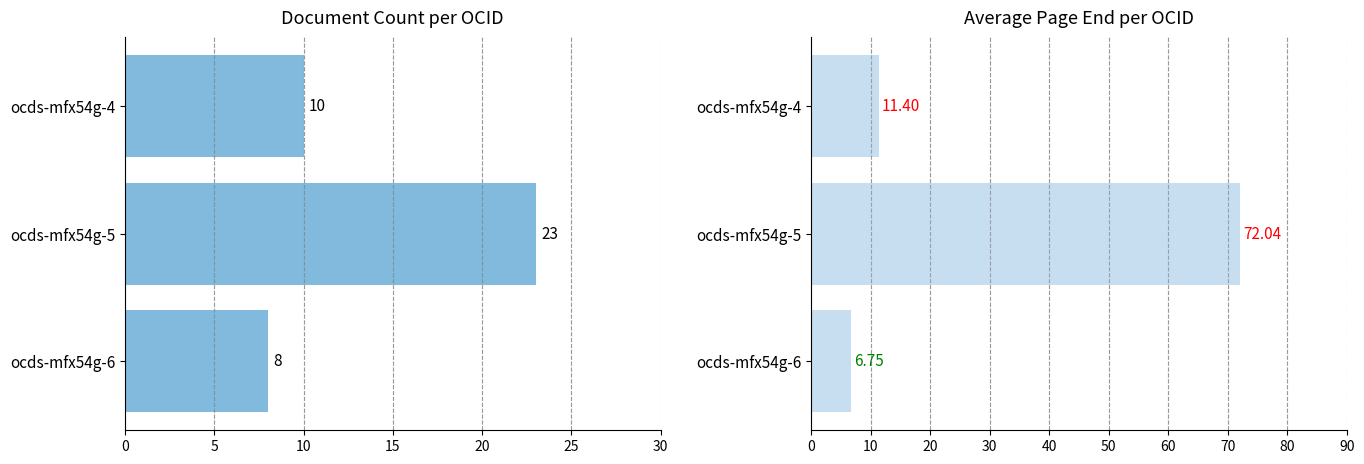

At which label does Document Count first exceed 10?

ocds-mfx54g-5